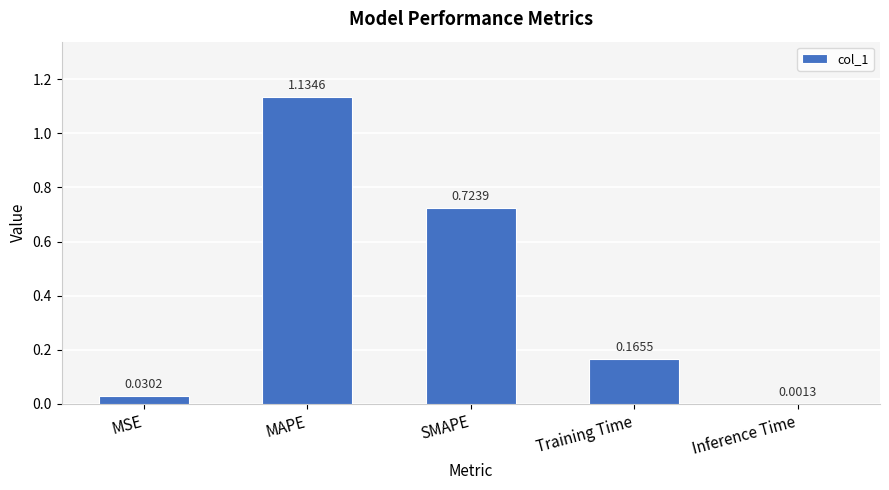

At which category does the chart reach its peak across all series?

MAPE